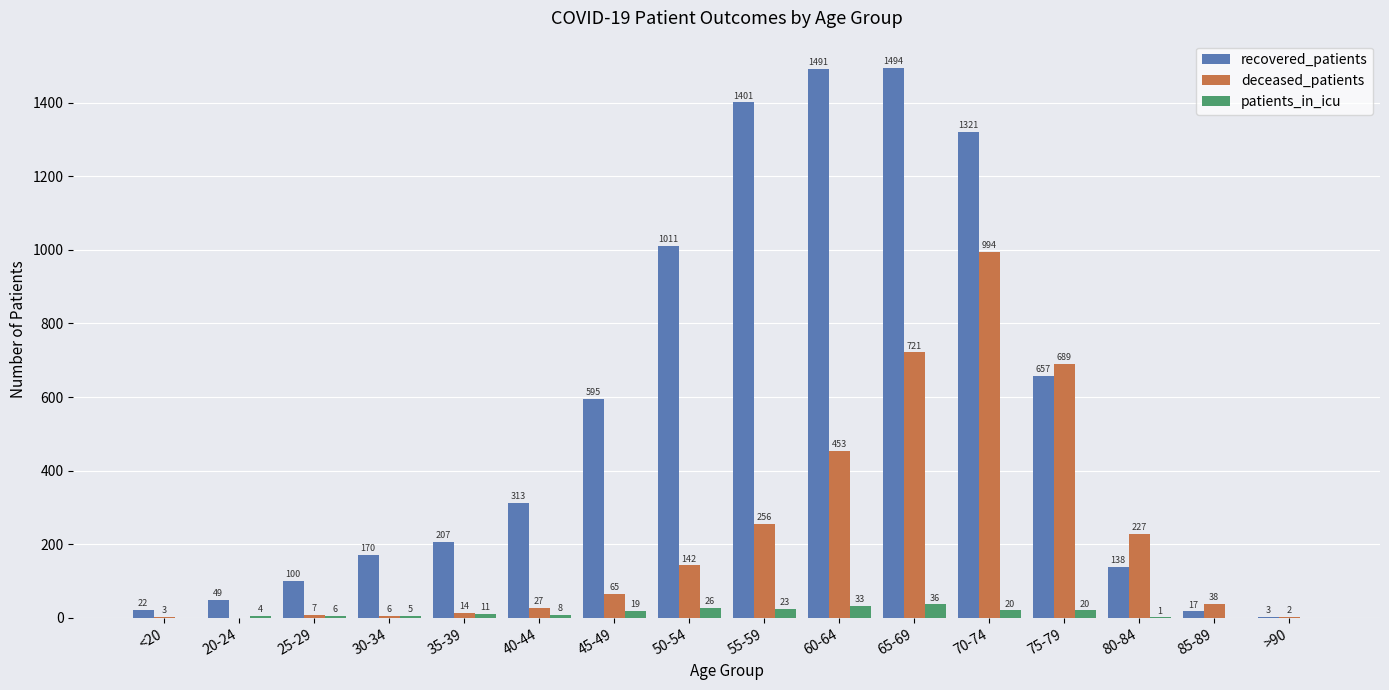

What is the average value of the recovered_patients series?

562